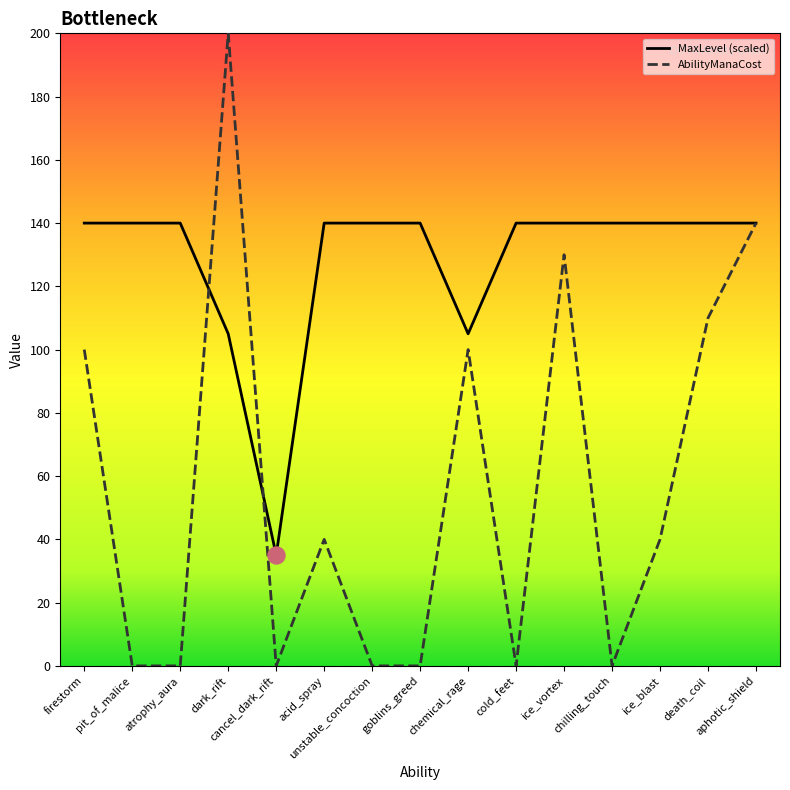

Which series contains the highest Y value?

AbilityManaCost